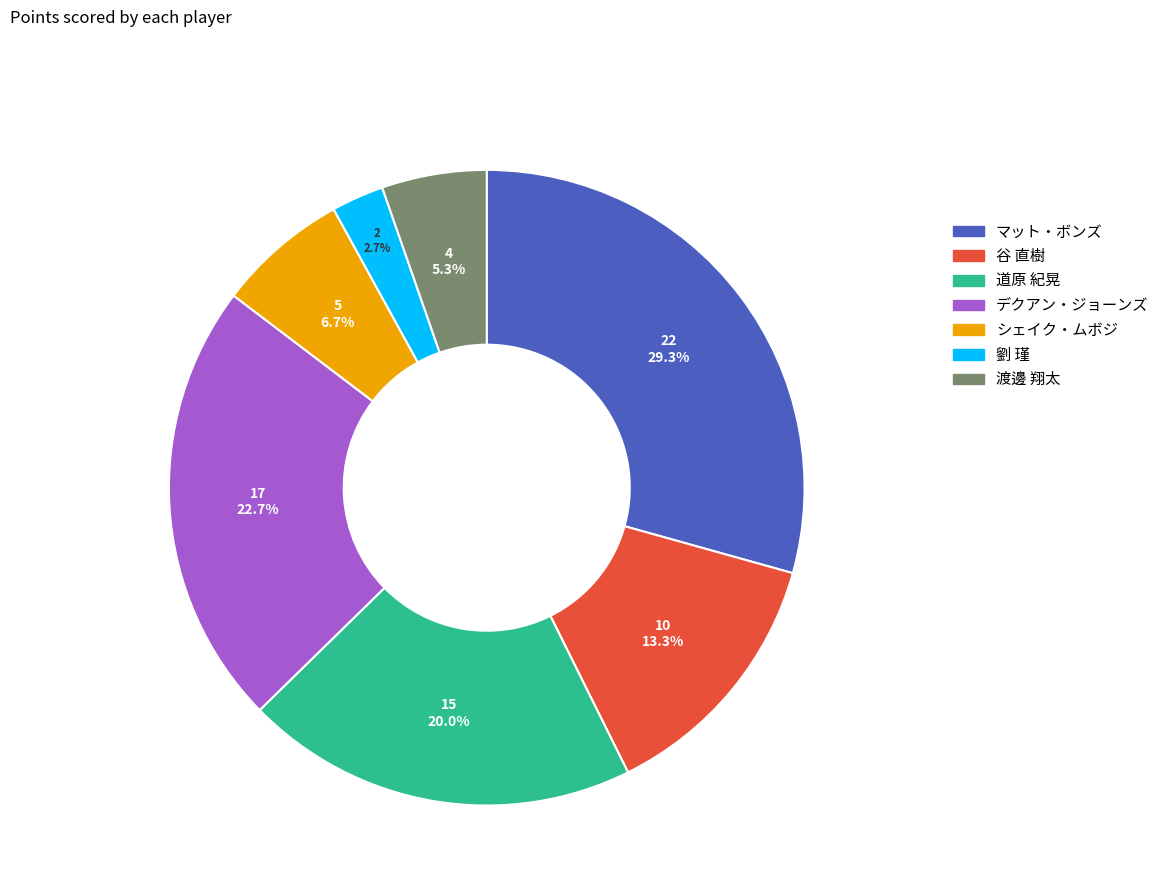

How many segments does this pie chart have?

7